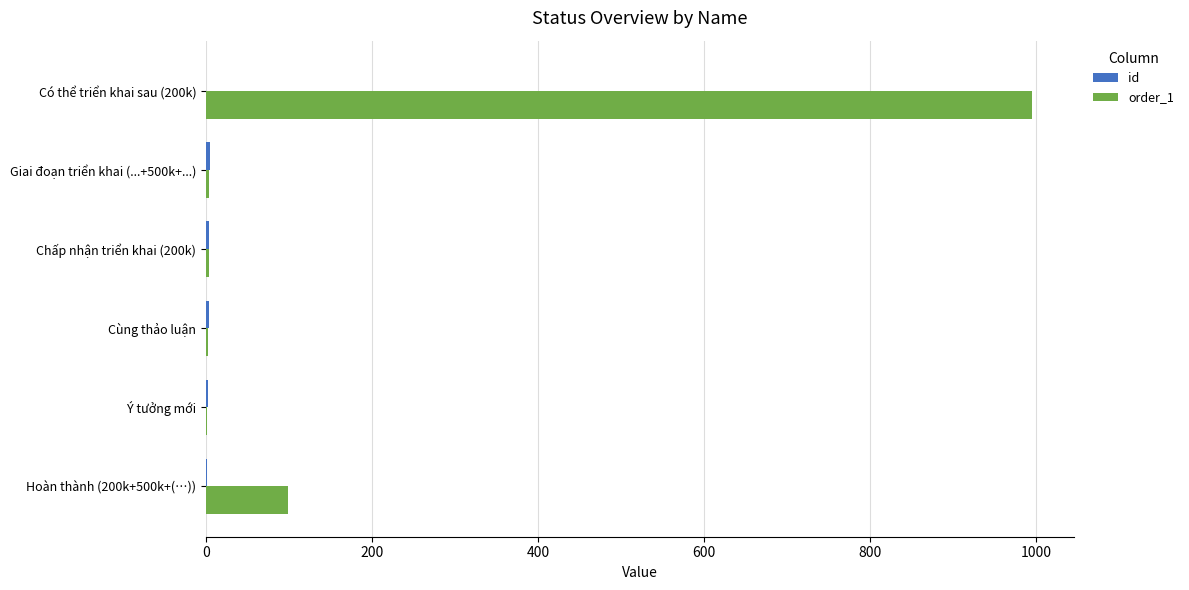

What is the greatest value displayed?

995